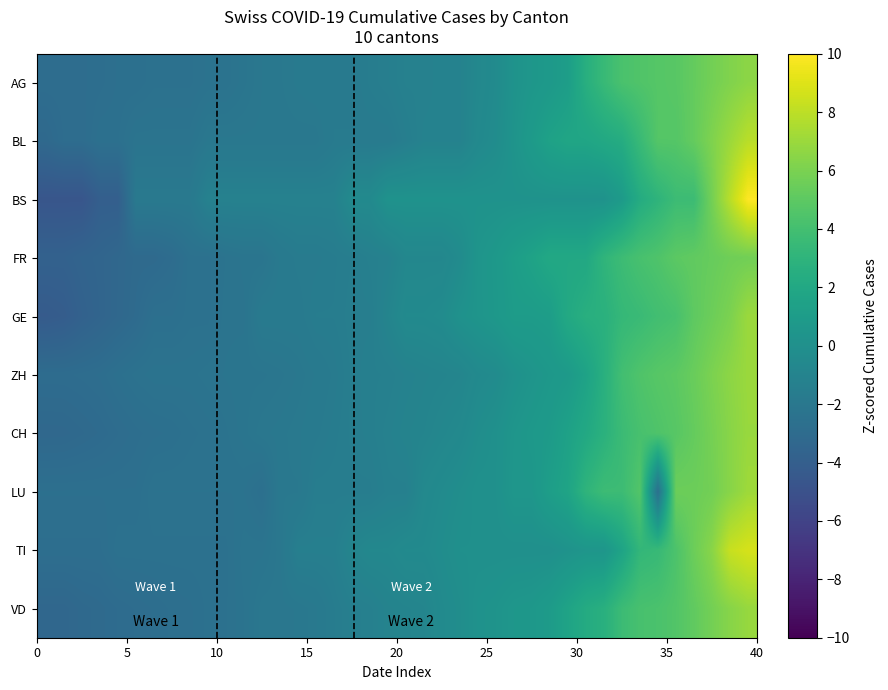

Reading right to left, extract all data points from this chart.

AG: 6.6	6.2	5.8	5.3	4.8	4.7	4.5	4.3	3.5	2.6	1.2	0.8	0.5	0.2	-0.4	-0.7	-1.1	-1.1	-1.2	-1.2	-1.4	-1.5	-1.7	-1.7	-1.8	-1.8	-2.0	-2.0	-2.2	-2.4	-2.4	-2.5	-2.5	-2.5	-2.6	-2.6	-2.8	-2.8	-2.8	-2.8
BL: 7.9	7.0	6.1	5.3	4.7	4.7	3.5	2.4	2.1	1.8	1.8	1.5	0.9	0.3	-0.3	-0.6	-1.1	-1.1	-1.1	-1.4	-1.7	-1.7	-1.7	-1.7	-2.0	-2.0	-2.0	-2.0	-2.0	-2.0	-2.0	-2.3	-2.3	-2.3	-2.3	-2.6	-2.6	-2.9	-2.9	-3.2
BS: 10.0	7.9	5.8	3.7	3.7	3.0	2.3	0.9	0.2	0.2	0.2	0.2	0.2	0.2	0.2	0.2	0.2	0.2	0.2	0.2	0.2	-0.5	-0.5	-1.2	-1.2	-1.2	-1.2	-1.2	-1.2	-1.2	-1.2	-1.9	-1.9	-1.9	-1.9	-4.0	-4.0	-4.7	-4.7	-4.7
FR: 5.7	5.6	5.3	5.1	5.0	4.5	4.2	3.7	3.1	2.0	2.0	2.0	1.5	1.2	0.7	0.4	-0.3	-0.7	-0.7	-0.7	-1.2	-1.3	-1.5	-1.6	-1.7	-1.7	-1.9	-2.2	-2.2	-2.3	-2.5	-2.5	-2.9	-3.1	-3.1	-3.3	-3.5	-3.6	-3.8	-3.8
GE: 7.0	6.0	5.5	5.0	4.2	3.9	3.6	3.3	2.7	2.6	2.1	1.1	1.0	1.0	0.6	0.4	0.2	-0.3	-0.5	-0.5	-0.9	-1.4	-1.4	-1.6	-1.6	-1.8	-1.8	-1.8	-2.3	-2.3	-2.5	-2.5	-2.7	-2.7	-3.0	-3.3	-3.5	-3.8	-4.1	-4.2
ZH: 7.0	6.6	6.0	5.4	5.0	4.8	4.5	3.9	2.6	1.5	0.9	0.6	0.4	0.1	-0.3	-0.5	-0.9	-1.0	-1.0	-1.2	-1.3	-1.3	-1.5	-1.7	-1.9	-2.0	-2.1	-2.2	-2.2	-2.3	-2.3	-2.4	-2.4	-2.4	-2.5	-2.6	-2.8	-2.9	-2.9	-2.9
CH: 6.9	6.4	5.8	5.3	4.8	4.5	4.2	3.6	2.8	2.1	1.5	0.9	0.7	0.5	0.1	-0.2	-0.6	-0.7	-0.9	-1.0	-1.2	-1.4	-1.5	-1.6	-1.8	-1.9	-2.0	-2.1	-2.2	-2.4	-2.5	-2.5	-2.6	-2.7	-2.8	-2.9	-3.0	-3.1	-3.2	-3.3
LU: 7.1	6.4	5.7	5.5	5.5	-2.6	4.6	3.7	3.7	3.0	1.7	1.2	0.5	0.5	0.1	0.1	-0.2	-0.4	-0.6	-1.3	-1.3	-1.5	-1.5	-1.5	-1.5	-2.0	-2.0	-2.6	-2.4	-2.4	-2.4	-2.4	-2.4	-2.4	-2.6	-2.6	-2.6	-2.6	-2.6	-2.6
TI: 8.8	8.3	6.5	5.5	4.4	3.5	3.2	1.6	0.5	0.5	0.2	0.0	0.0	0.0	0.0	0.0	0.0	-0.2	-0.5	-0.5	-0.7	-0.7	-0.9	-1.4	-1.4	-1.4	-2.1	-2.3	-2.3	-2.5	-2.5	-2.5	-2.5	-2.5	-2.5	-2.5	-2.8	-2.8	-2.8	-2.8
VD: 6.9	6.4	5.8	5.1	4.6	4.3	4.2	3.7	2.6	2.3	1.6	1.0	0.6	0.6	0.3	0.2	-0.2	-0.4	-0.9	-1.0	-1.0	-1.3	-1.4	-1.6	-1.9	-2.0	-2.1	-2.1	-2.3	-2.5	-2.6	-2.7	-2.7	-2.8	-2.9	-3.0	-3.1	-3.2	-3.3	-3.3